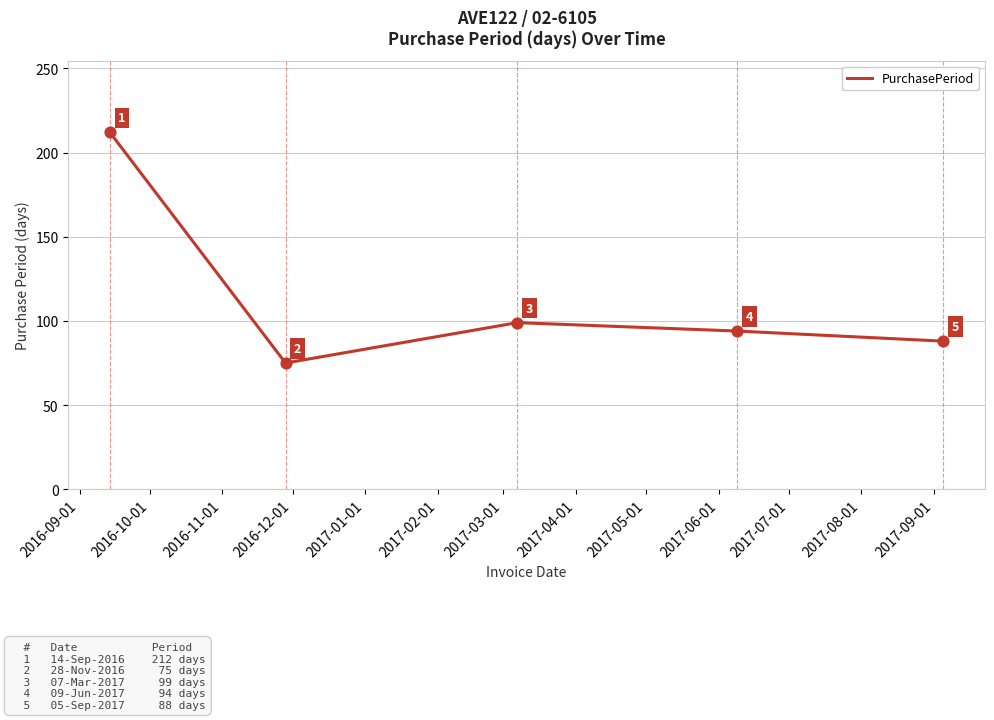

What is the greatest value displayed?

212